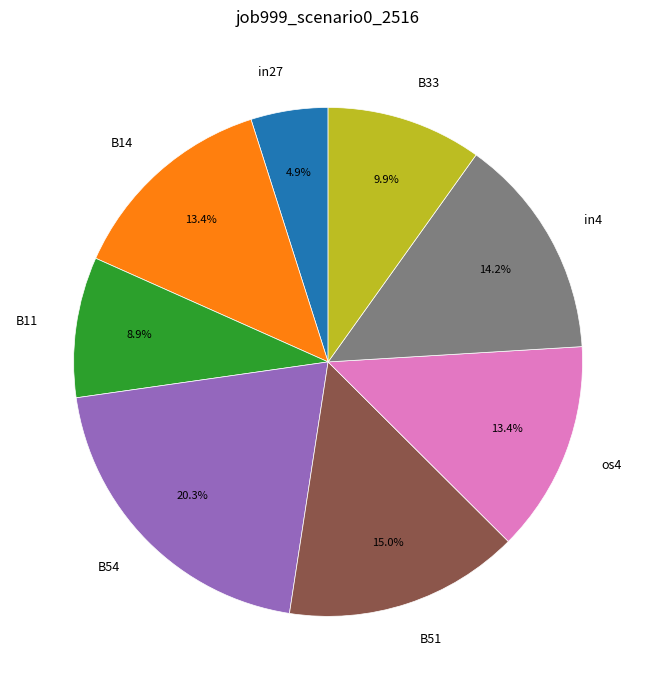

Which category has the smallest portion of the pie?

in27